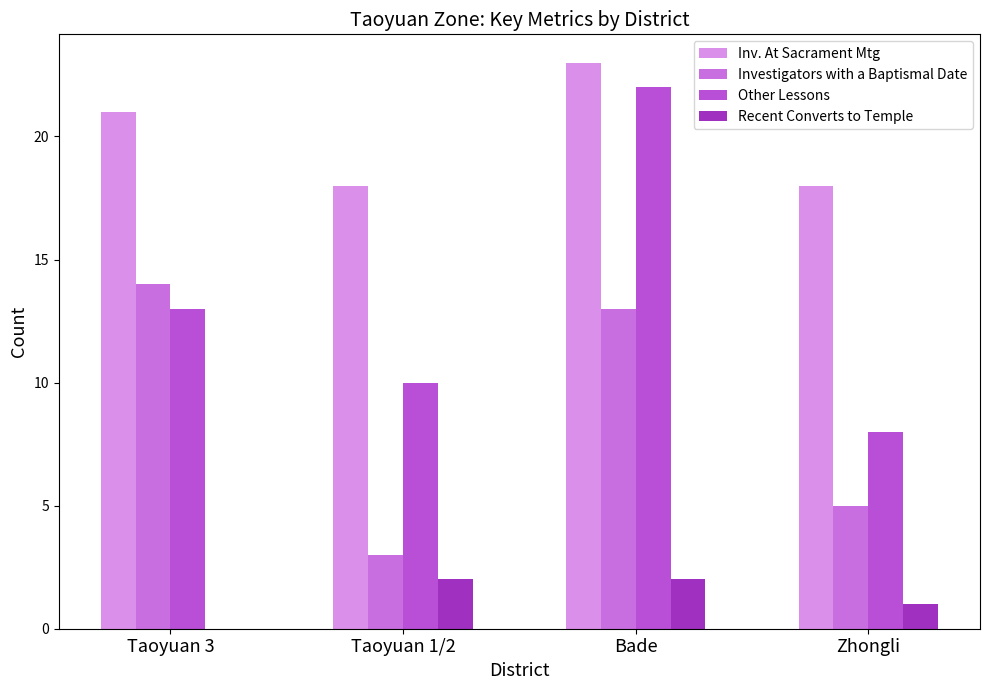

At how many categories does at least one series exceed 15?

4